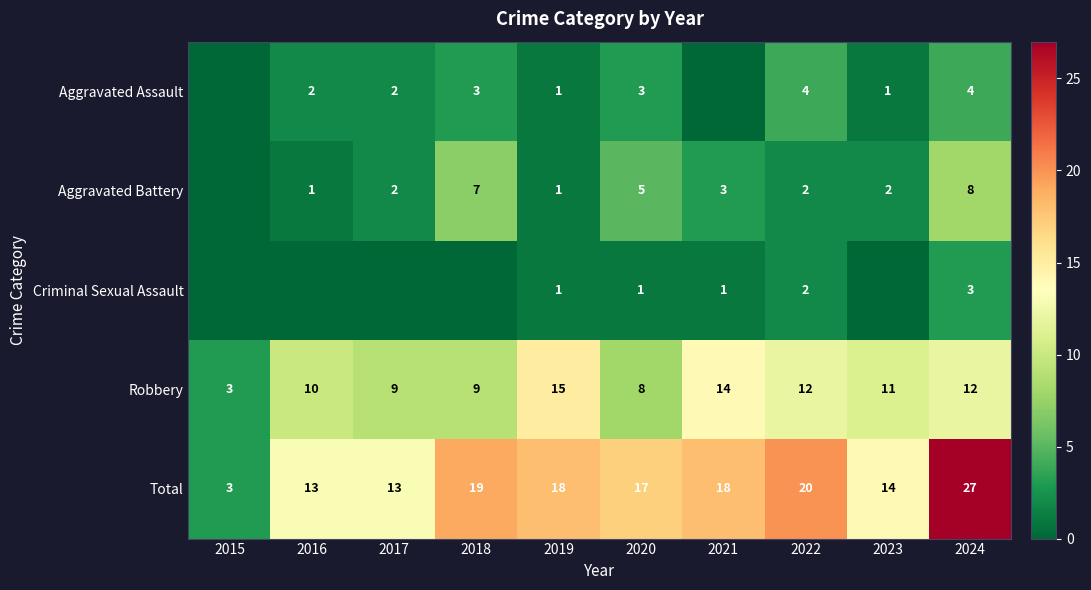

Rank the series by their maximum value, from lowest to highest.

Criminal Sexual Assault, Aggravated Assault, Aggravated Battery, Robbery, Total